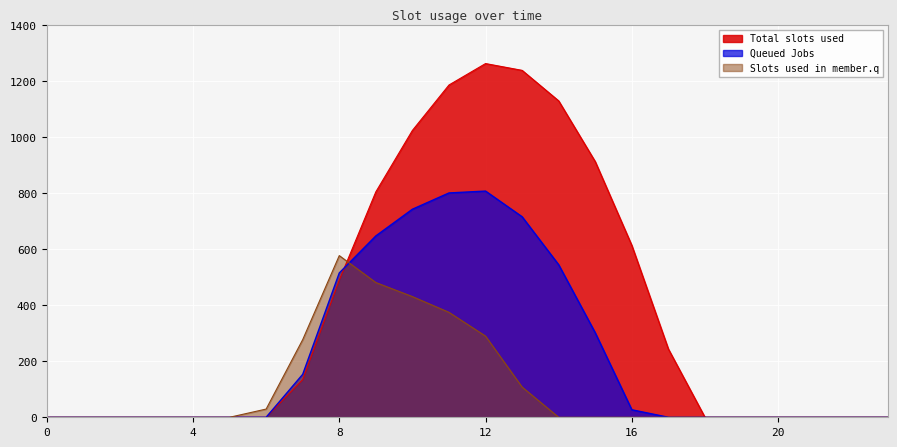

How many values in row_0 are above zero?

11